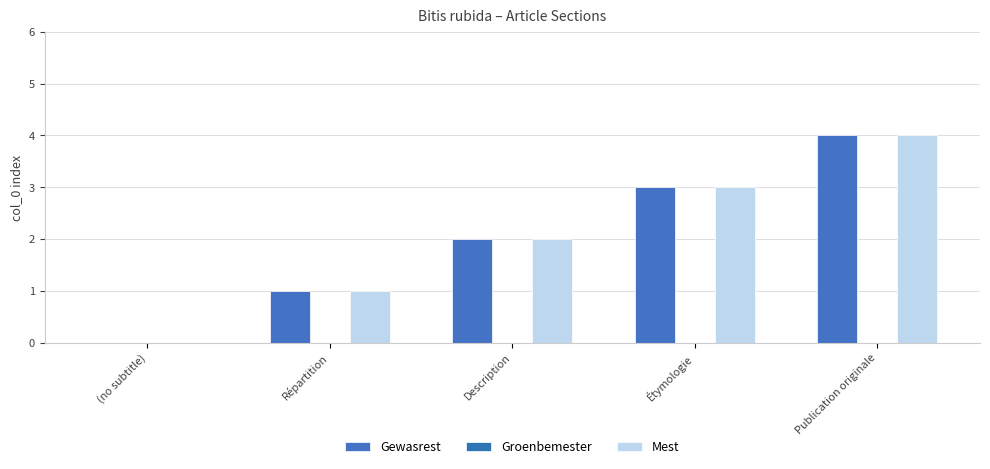

How many series are shown in this chart?

2